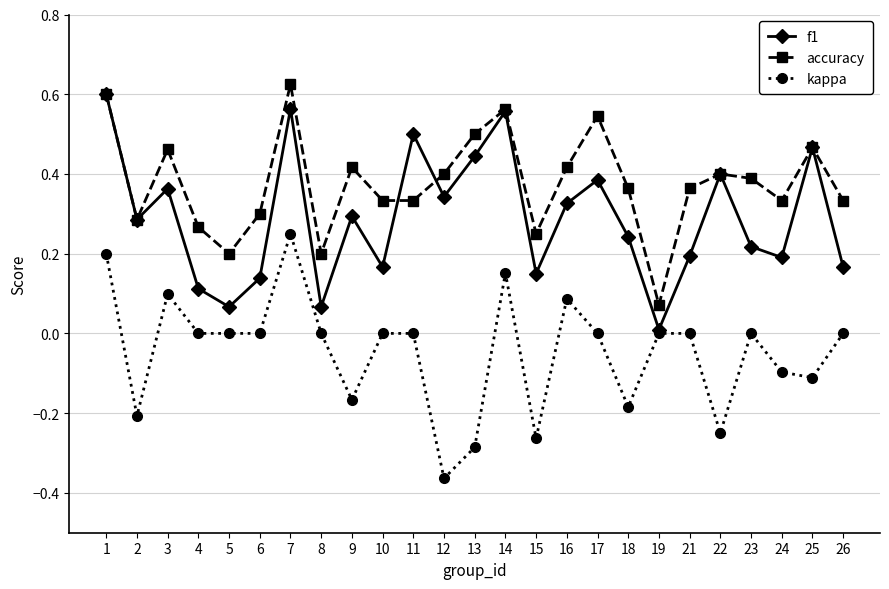

Which category has the lowest value in the accuracy series?

19